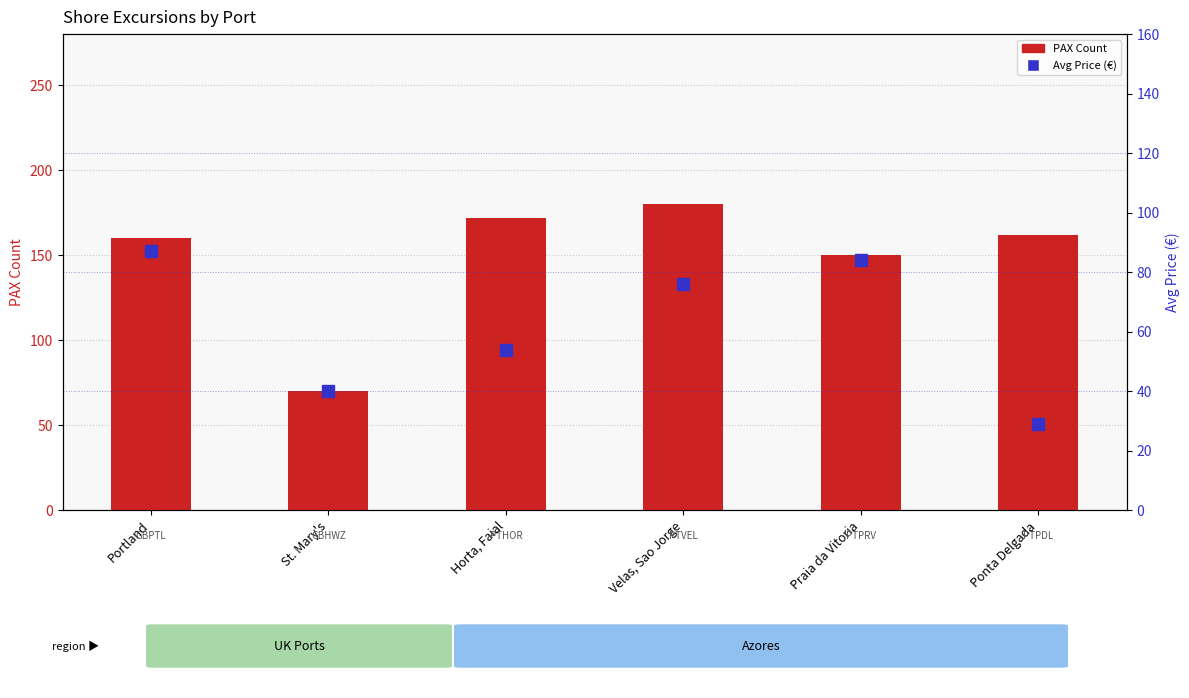

What is the greatest value displayed?

180.0